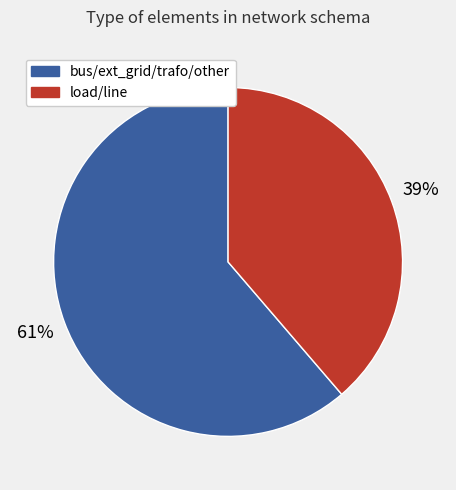

What is the ratio of the value at bus/ext_grid/trafo/other to the value at load/line?

1.6